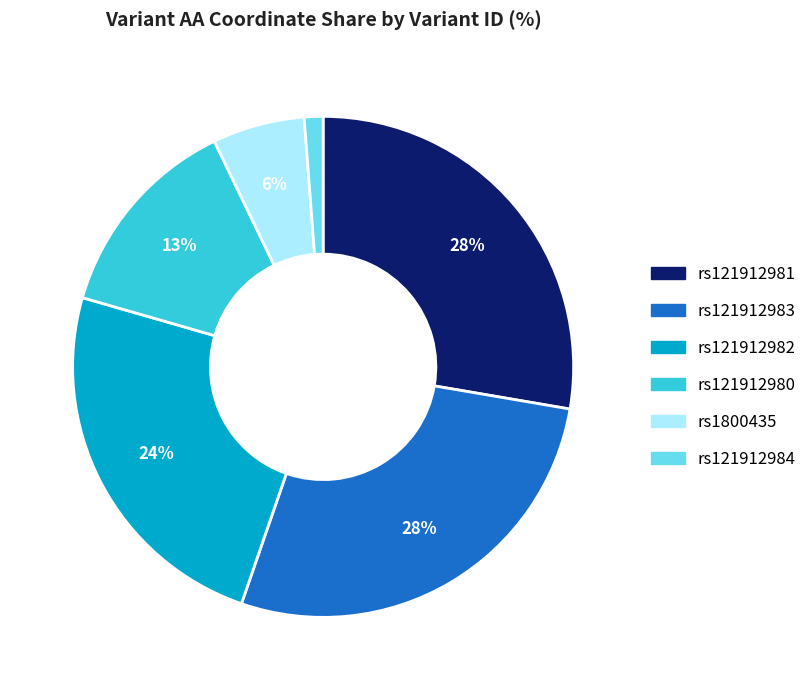

To the nearest percent, what is the average slice percentage?

17%